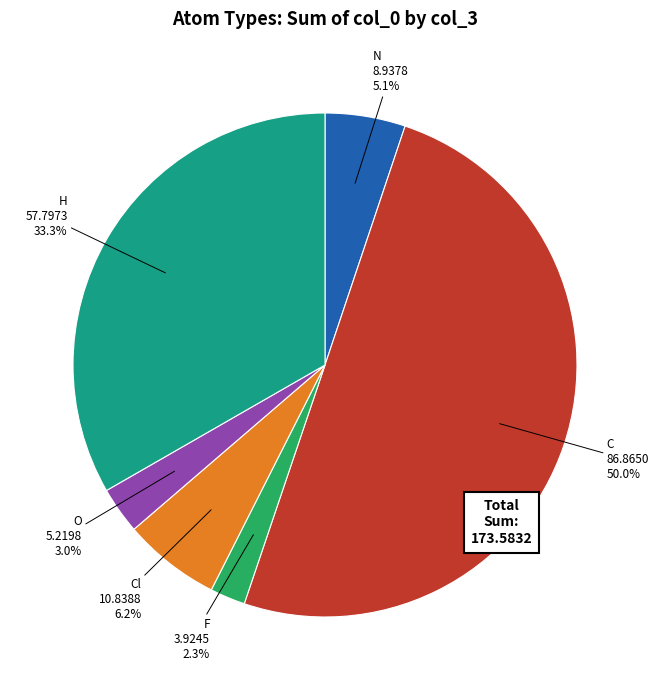

Combined, do H and N account for over 50%?

No